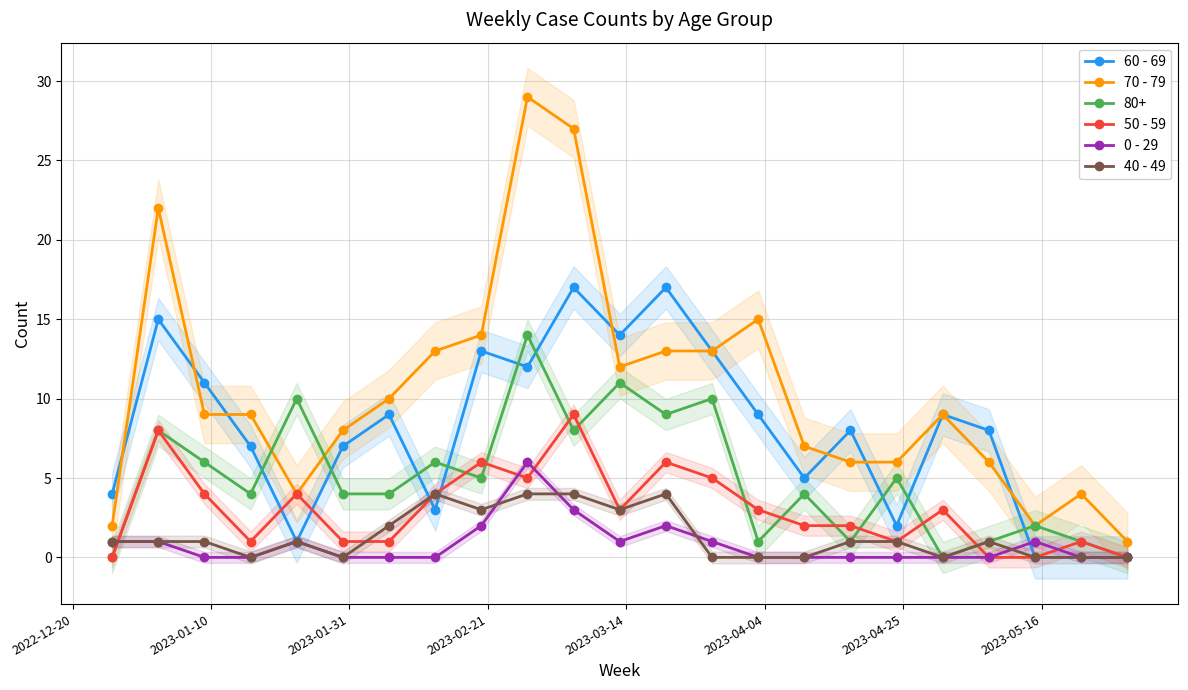

What are all the series names shown in the legend?

60 - 69, 70 - 79, 50 - 59, 0 - 29, 40 - 49